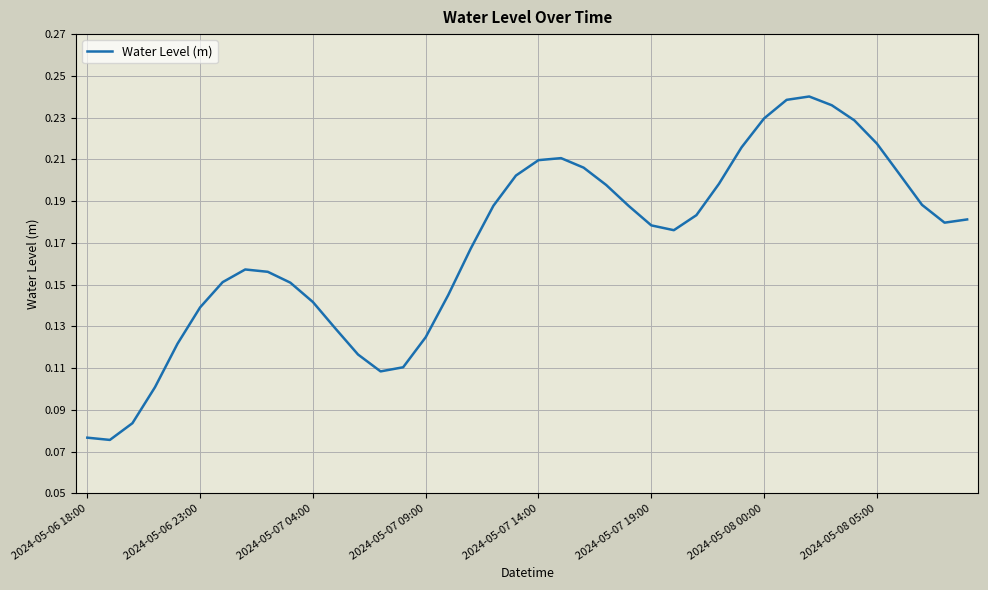

Is it true that the value at 2024-05-07 04:00 is 0.2?

False